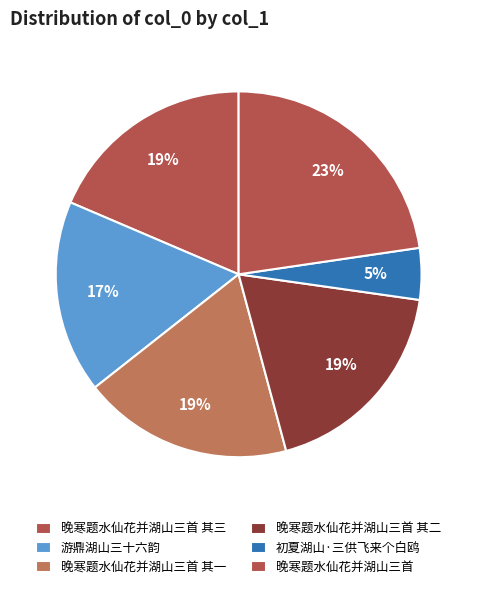

Between 晚寒题水仙花并湖山三首 其一 and 游鼎湖山三十六韵, which is larger?

晚寒题水仙花并湖山三首 其一